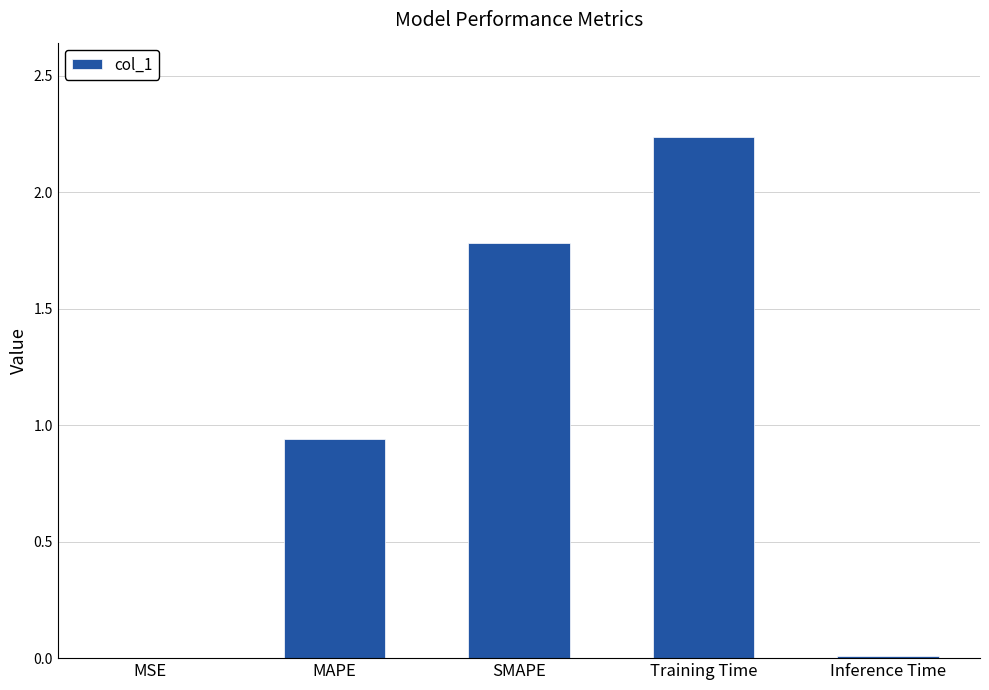

At which category does the chart reach its peak across all series?

Training Time